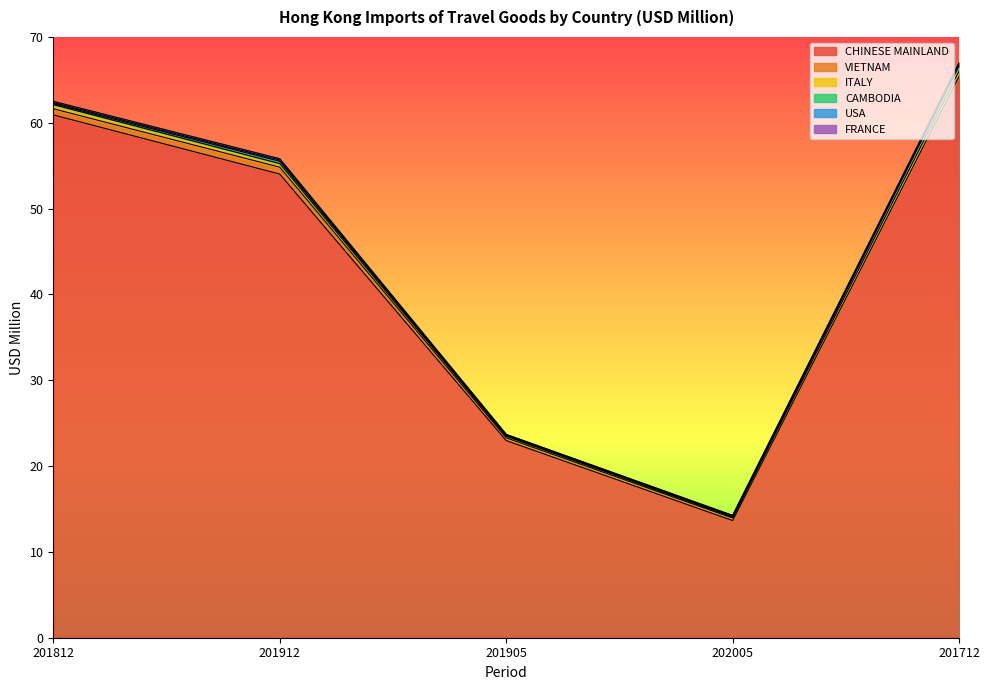

What is the spread (max minus min) of values at 202005?

13.6